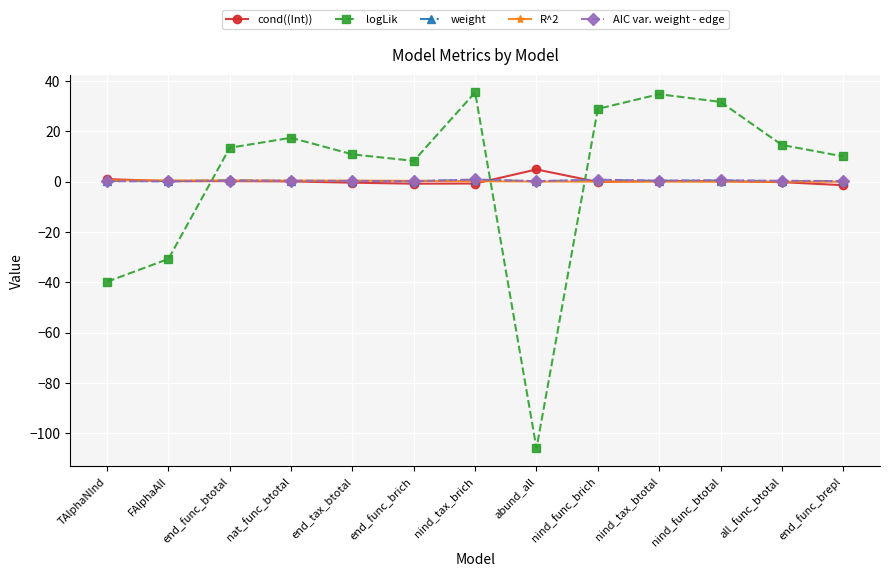

What is the maximum value shown in the chart?

35.5